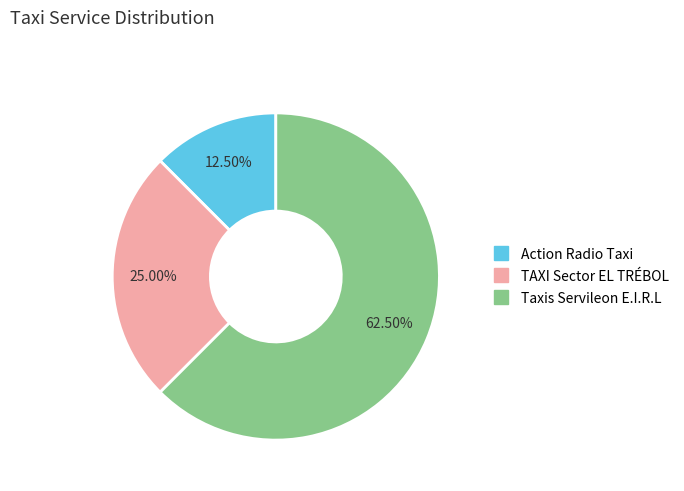

Count the number of slices in the pie.

3